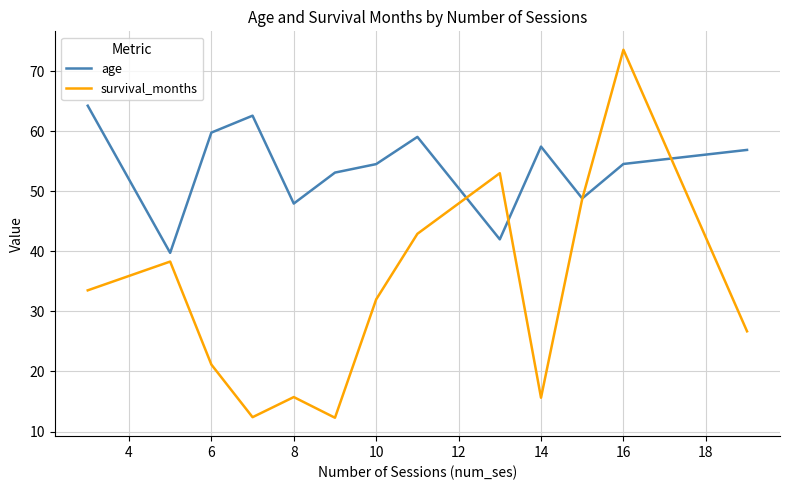

Which series has the largest total across all categories?

age